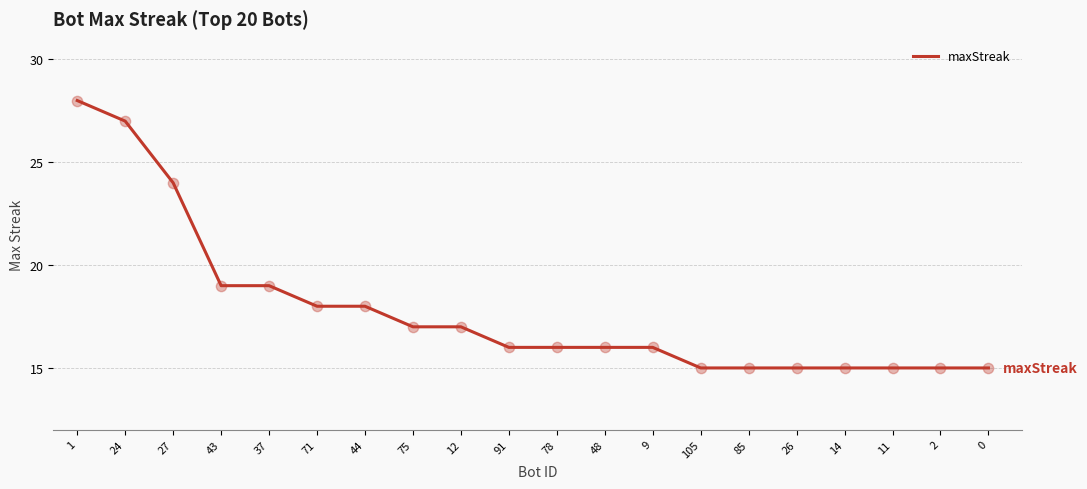

What is the change in value from 37 to 11?

-4